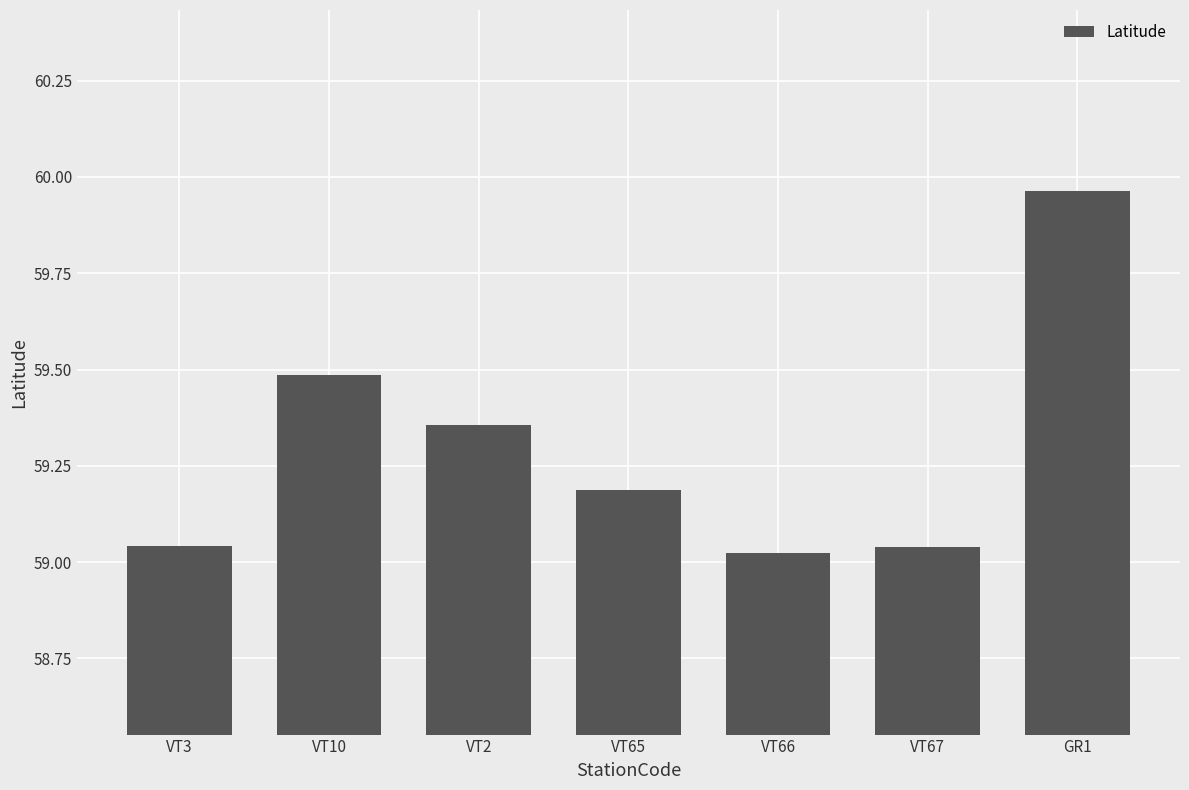

What position from the right is VT65?

4